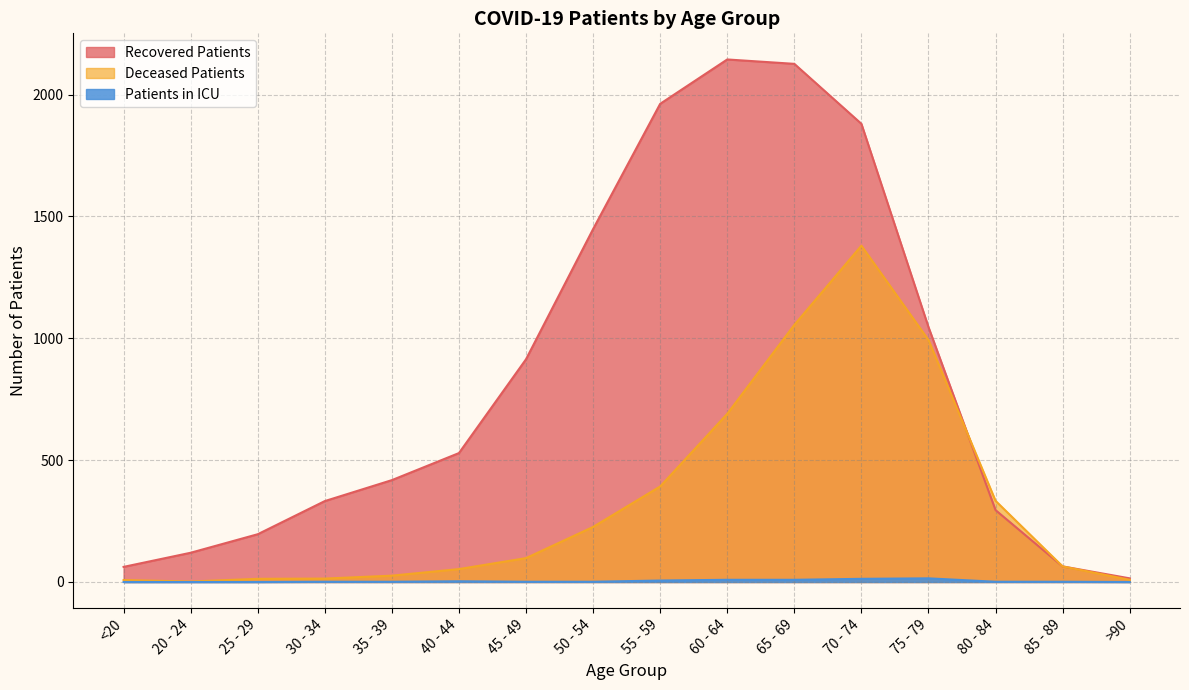

True or false: recovered_patients and patients_in_icu intersect in this chart.

False